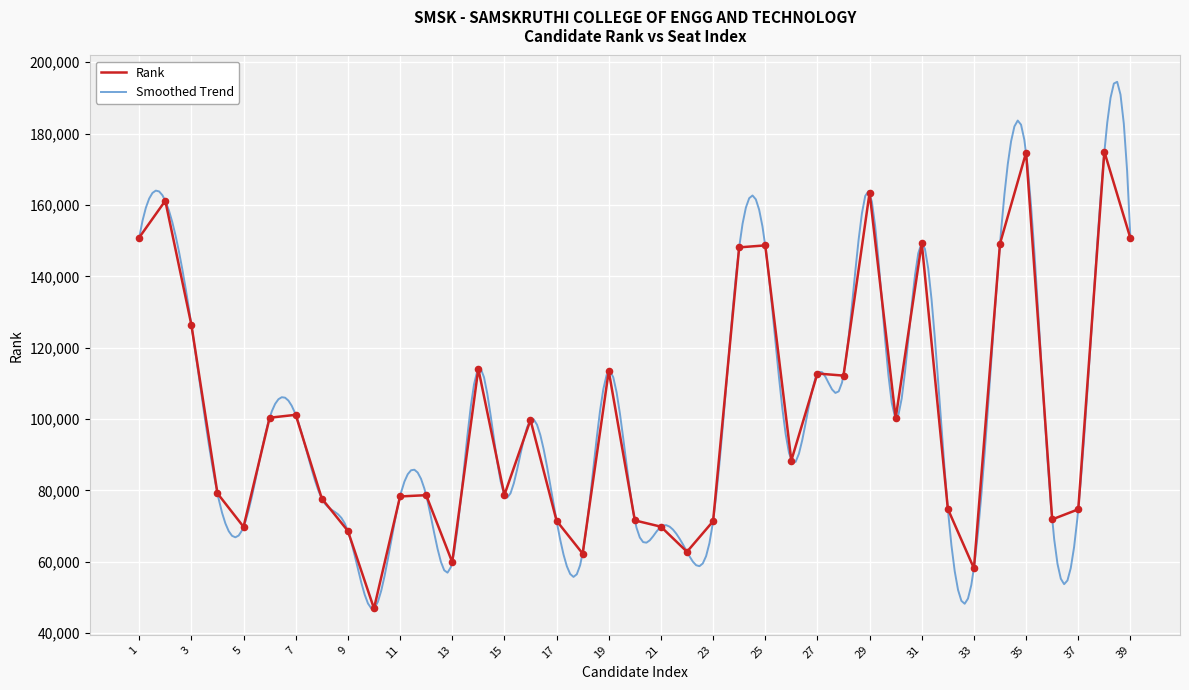

What is the change in value from 10 to 14?

+67170